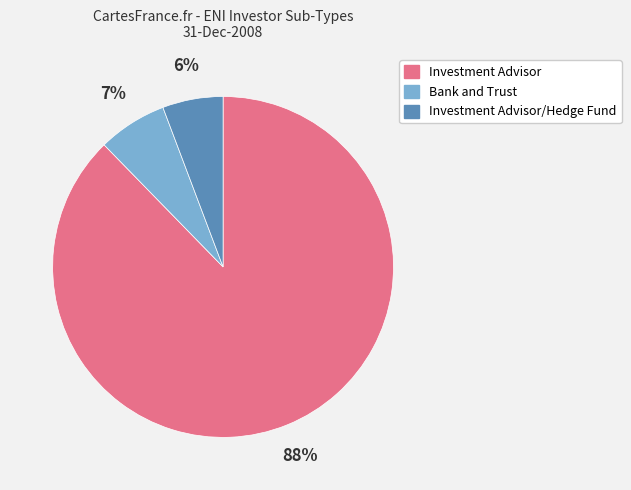

To the nearest percent, what is the average slice percentage?

33%